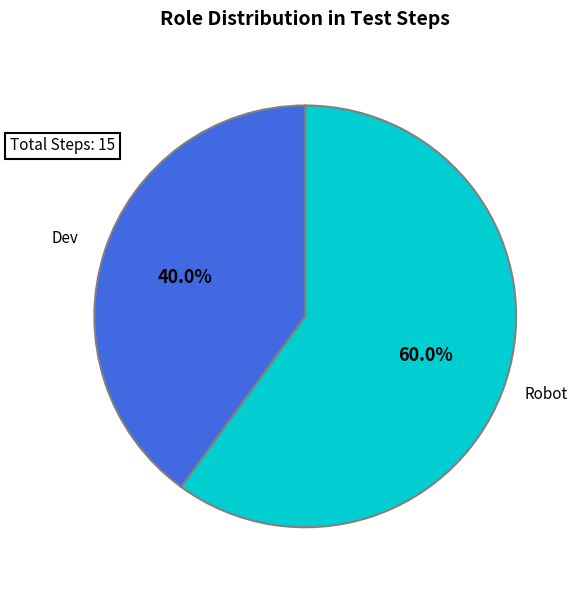

Does any single category account for the majority?

Yes